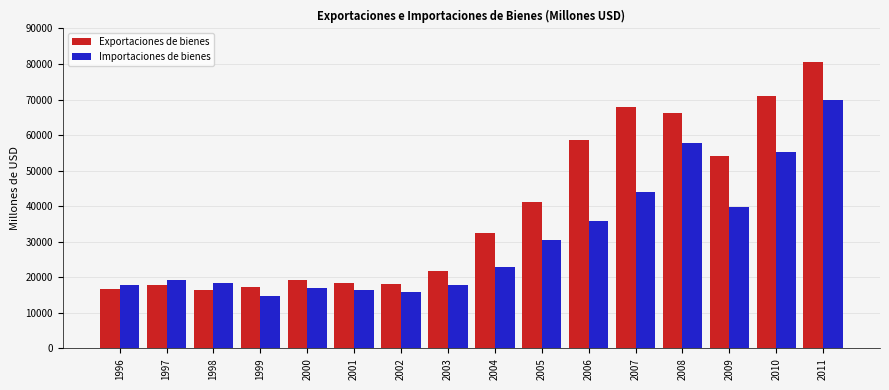

What is the difference between the maximum and minimum values in the Exportaciones de bienes series?

64263